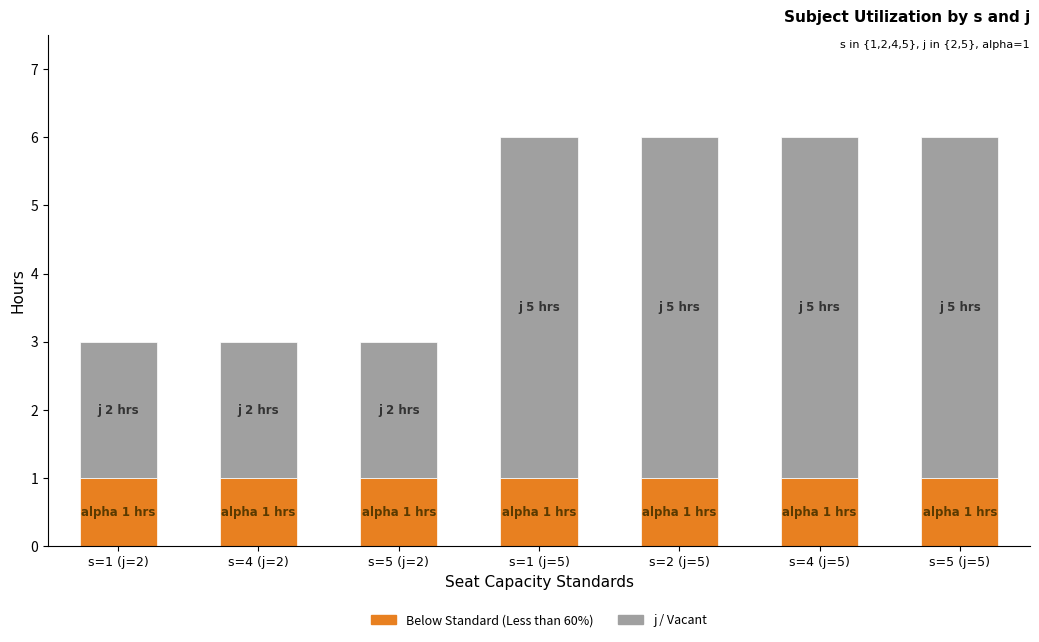

Reading left to right, list the values for the Below Standard (Less than 60%) series.

1	1	1	1	1	1	1